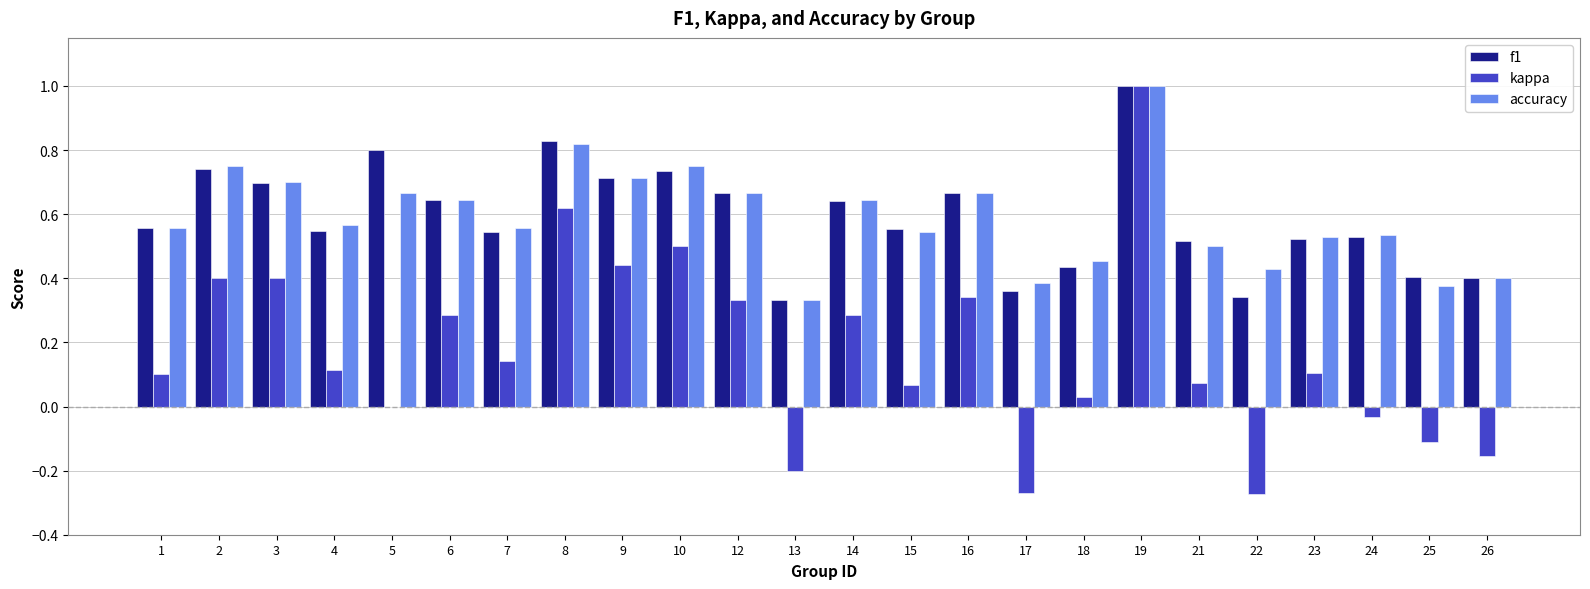

Count the number of data series in this chart.

3